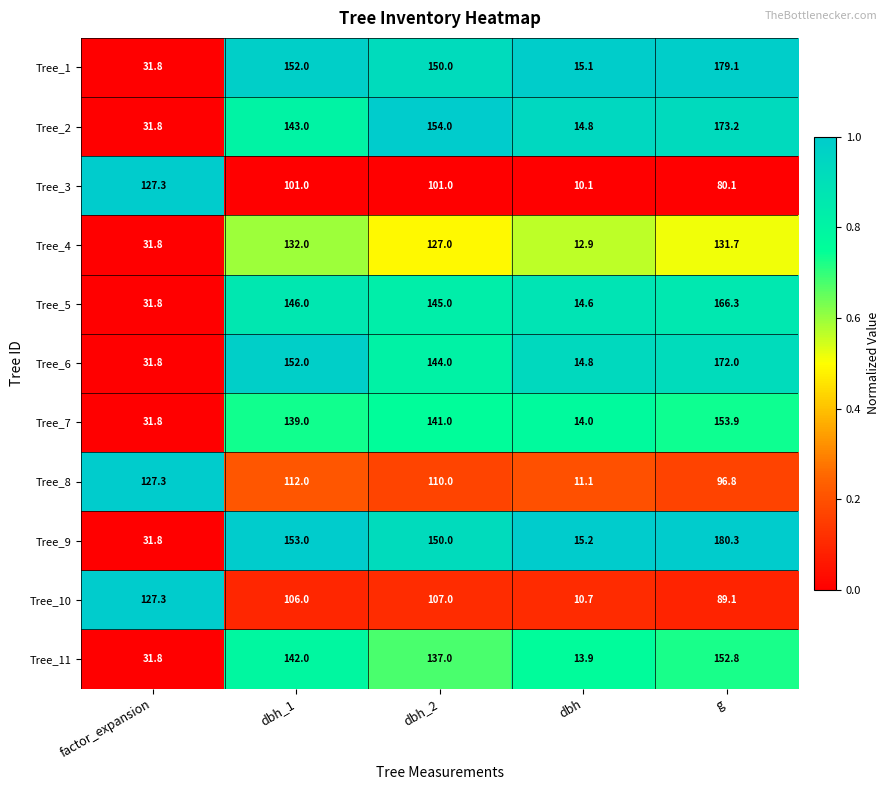

What is the difference between the highest and lowest values at dbh_2?

53.0